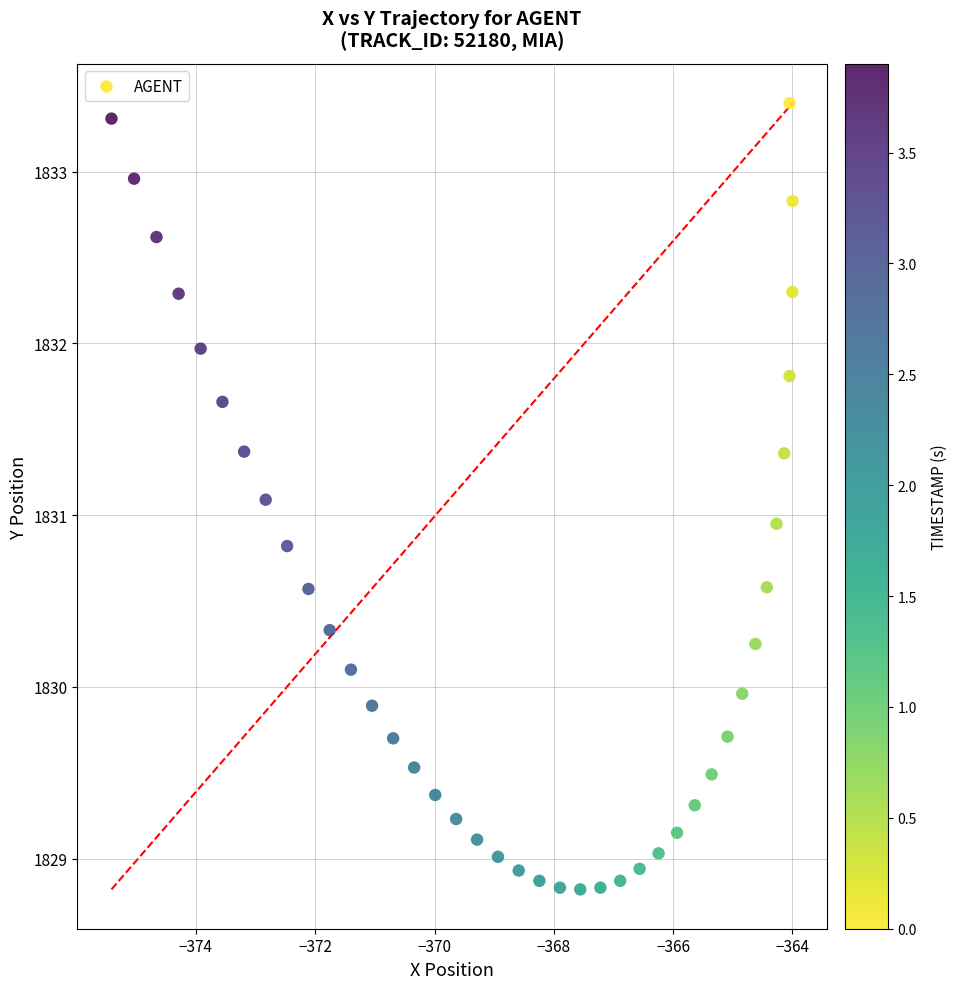

What is the range of X values (max minus min)?

11.4